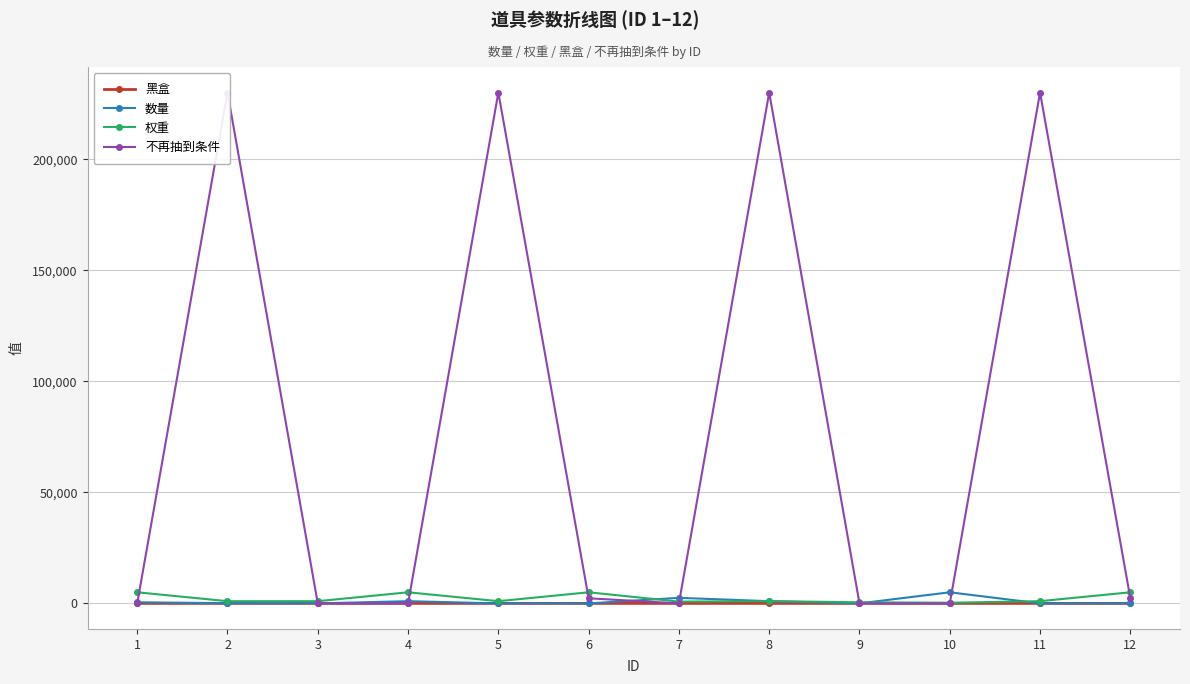

What is the difference between the maximum and minimum values in the 不再抽到条件 series?

230001